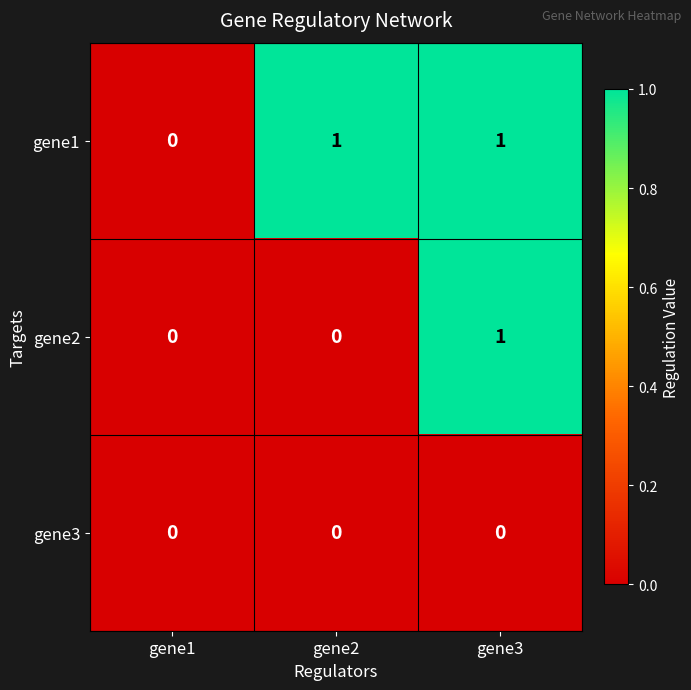

How many categories are shown in the chart?

3